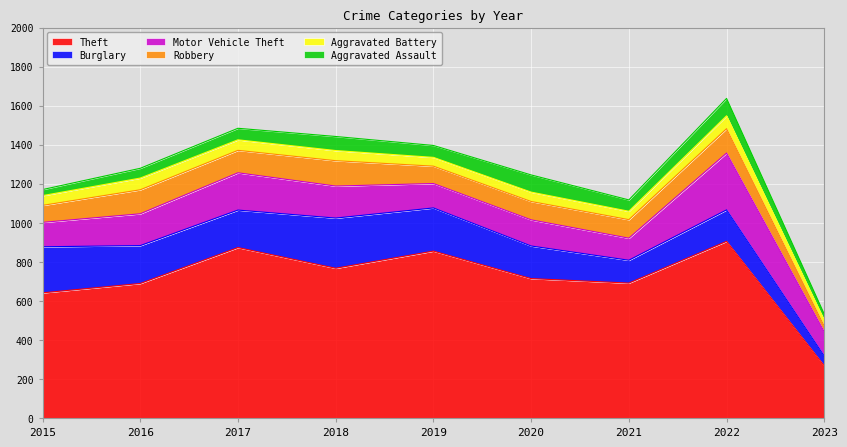

Is the value of Theft at 2015 greater than the value of Aggravated Assault at 2017?

Yes